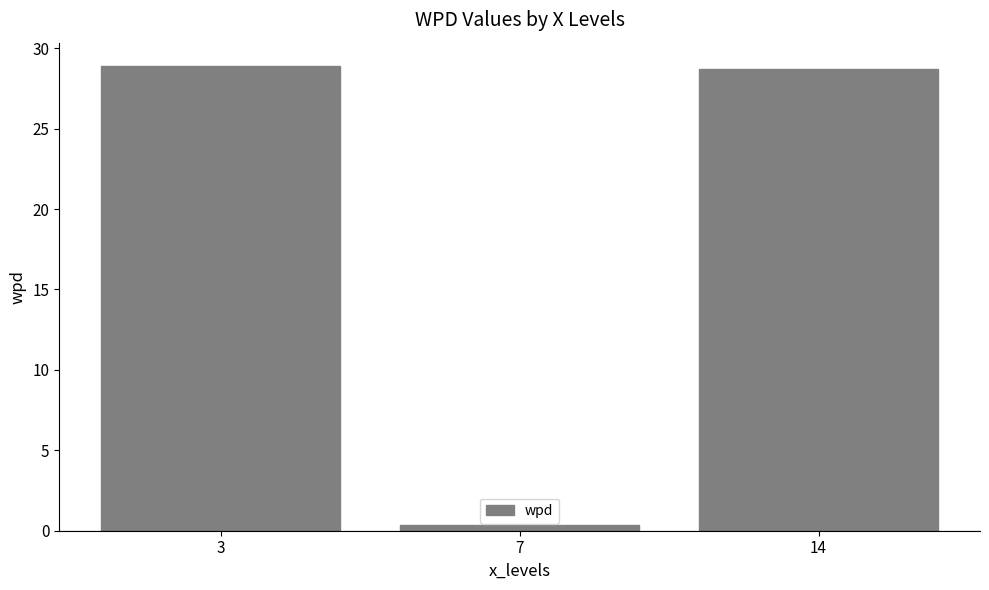

What is the maximum value shown in the chart?

28.9